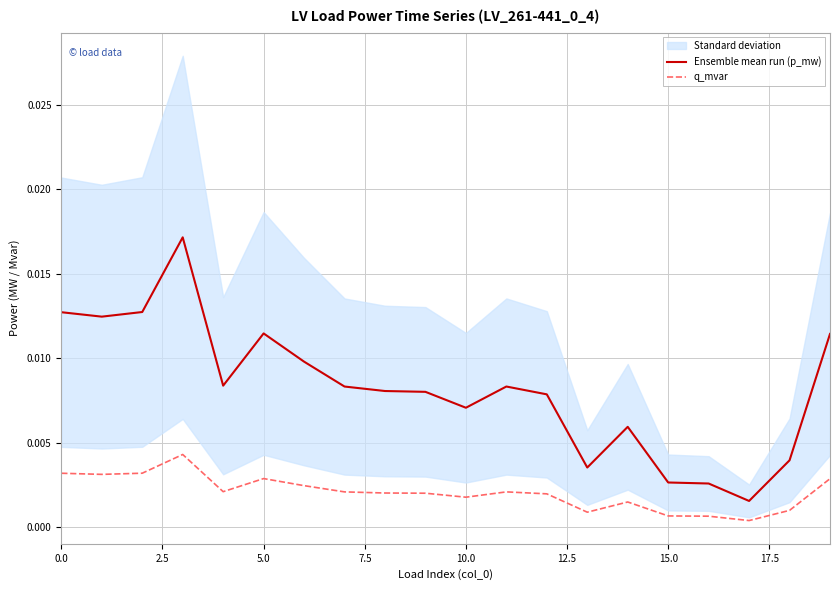

True or false: Ensemble mean run (p_mw) and q_mvar cross at least once.

False